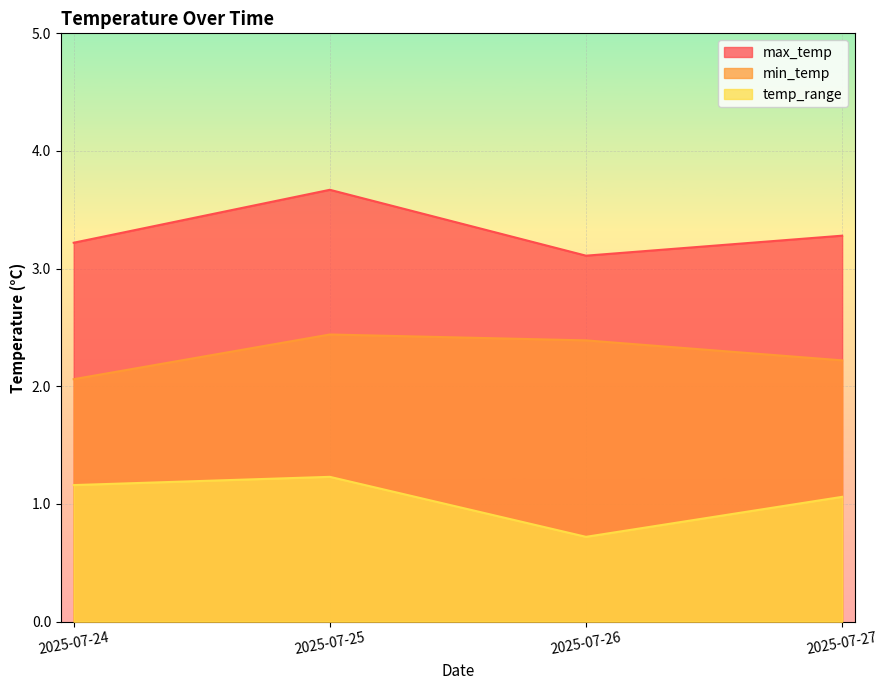

How many min_temp values are between 2 and 3?

4